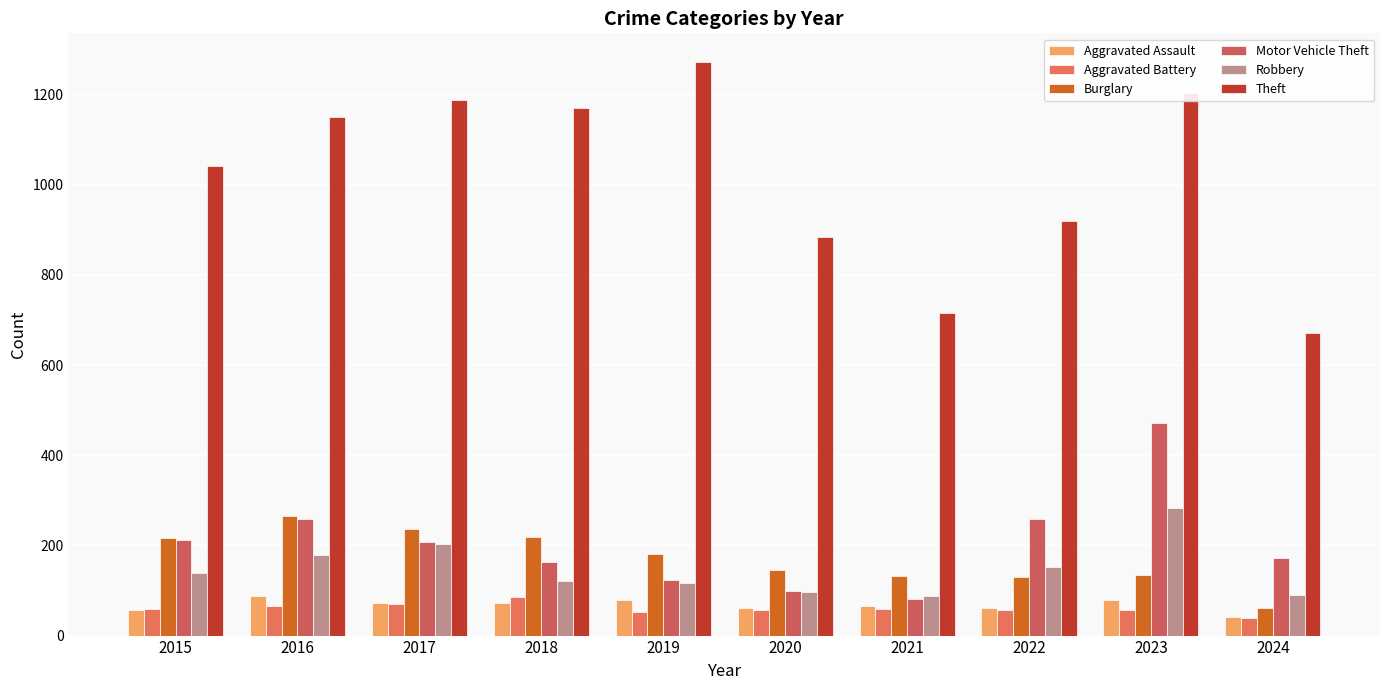

What is the total value across all series at 2016?

2008